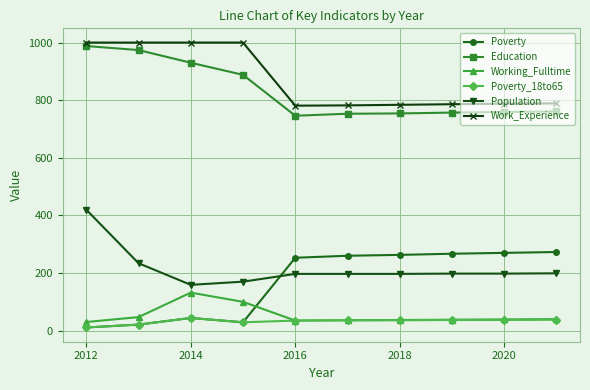

At how many categories does at least one series exceed 478?

10